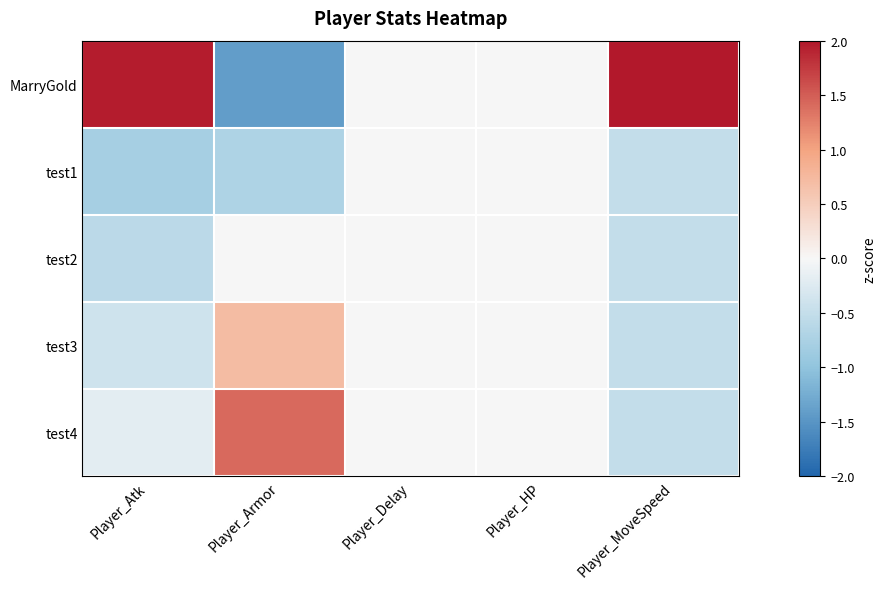

Count the number of data series in this chart.

5